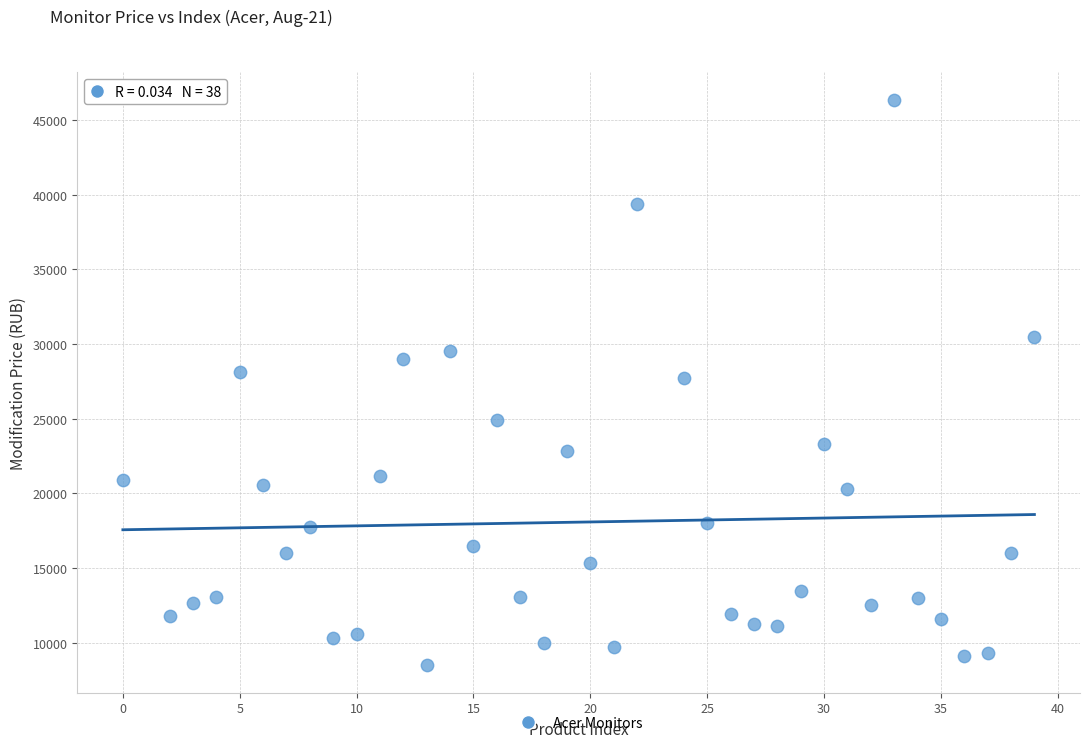

What is the range of X values (max minus min)?

39